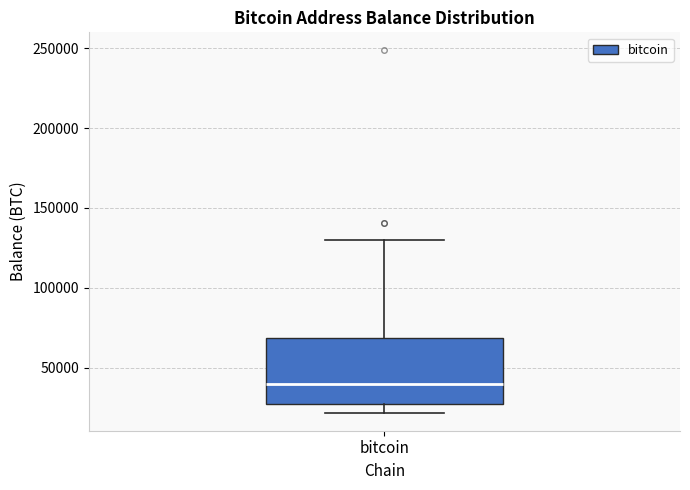

Where is the lower edge of the box for bitcoin on the y-axis? The values are not printed on the chart, so give them approximately, as read against the axis.

25000